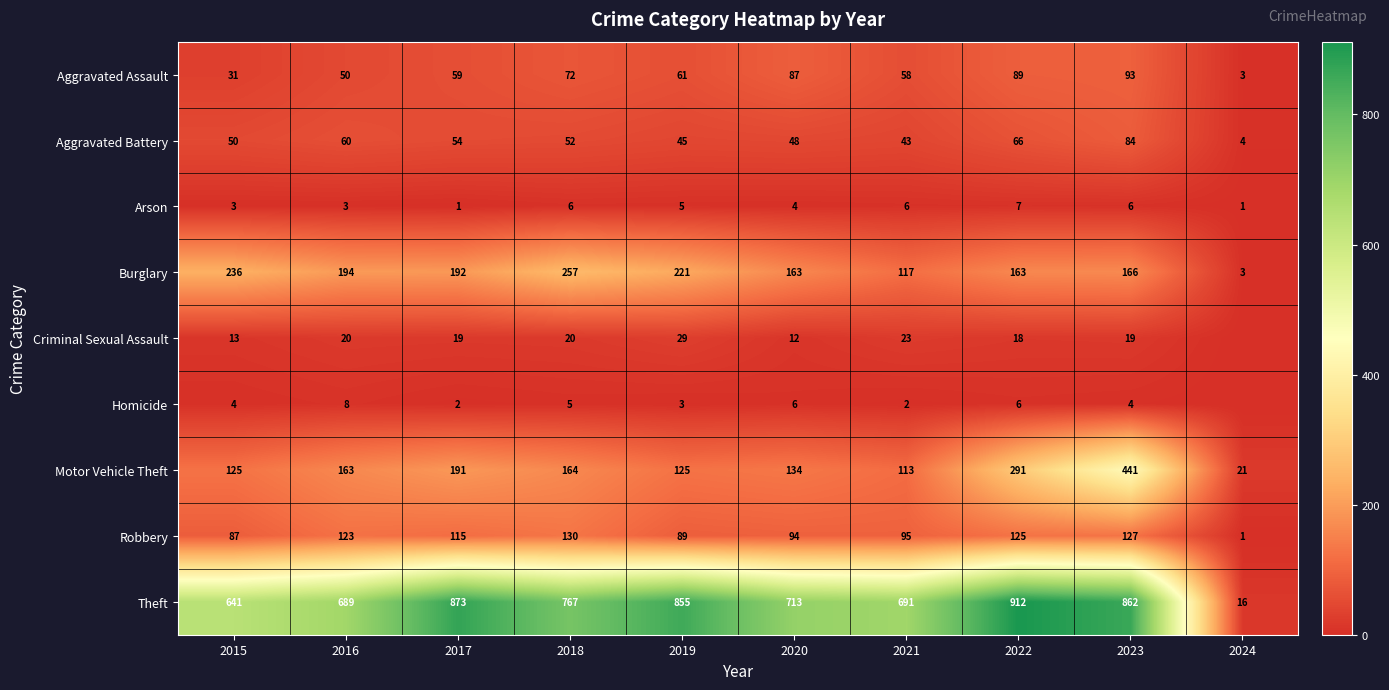

At which label is Robbery closest to 65?

2015